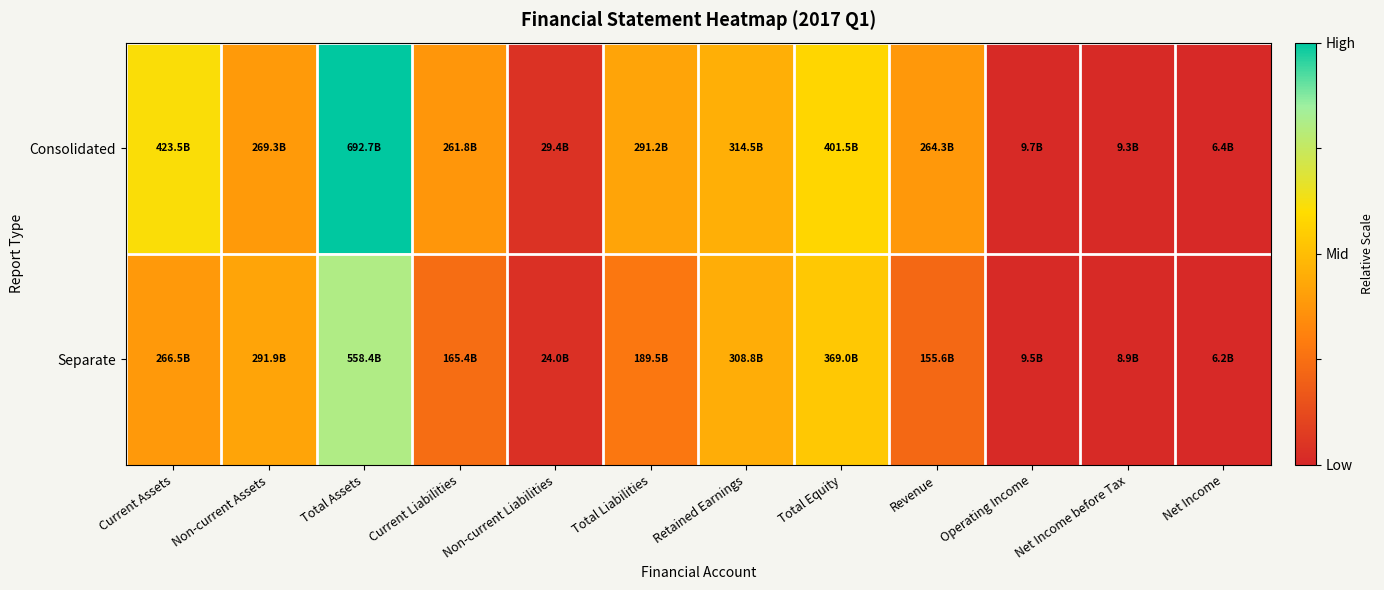

At Current Liabilities, list the series in order from smallest to largest.

Separate, Consolidated